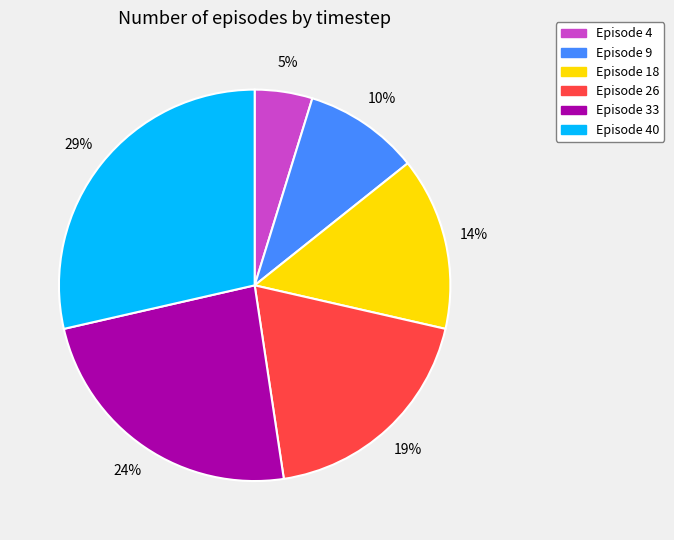

Which category has the smallest portion of the pie?

Episode 4